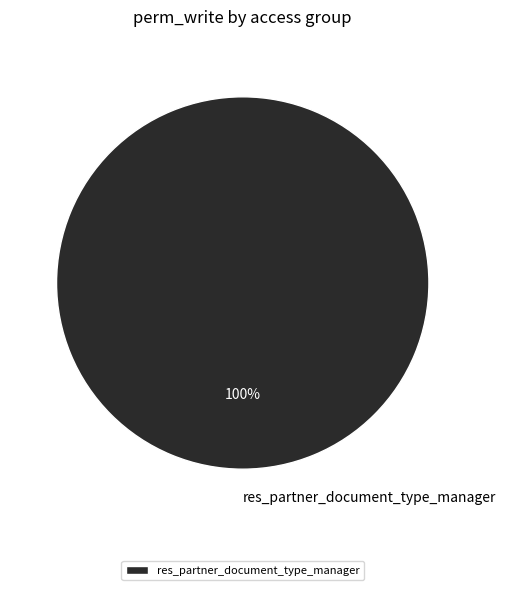

How many segments does this pie chart have?

1